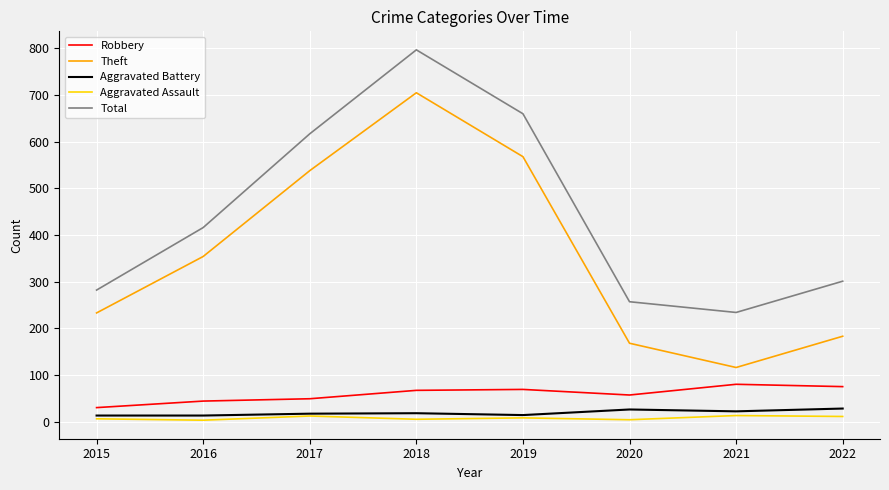

In Total, how many points are lower than both neighbors (excluding endpoints)?

1